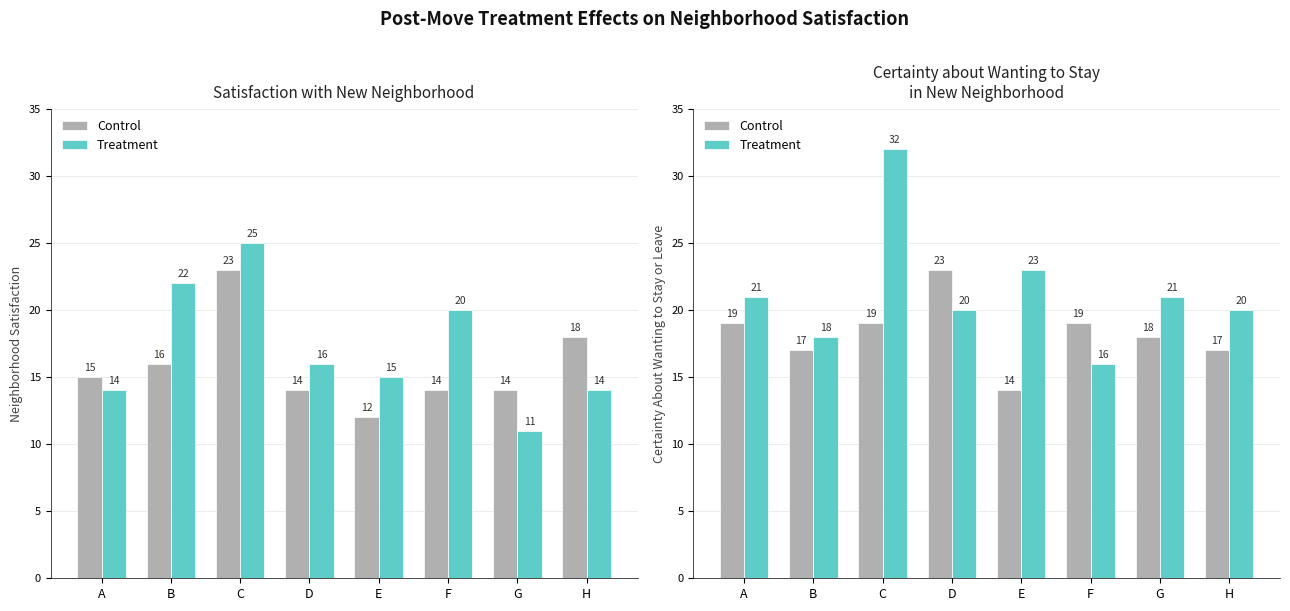

Which has a higher value, C or F?

C